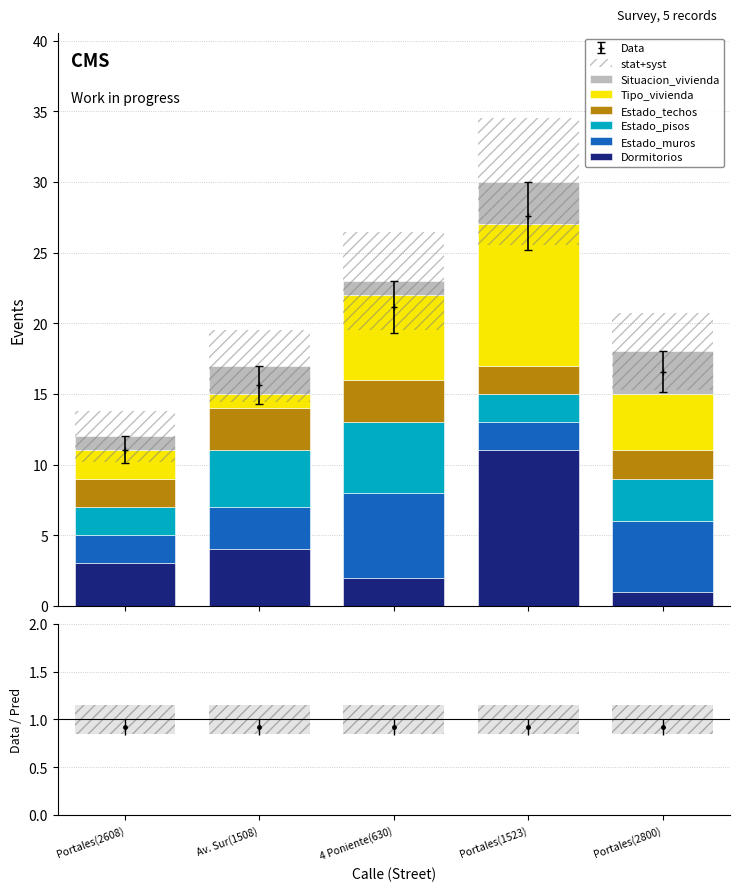

What is the difference between the second highest and minimum values in the Estado_techos series?

1